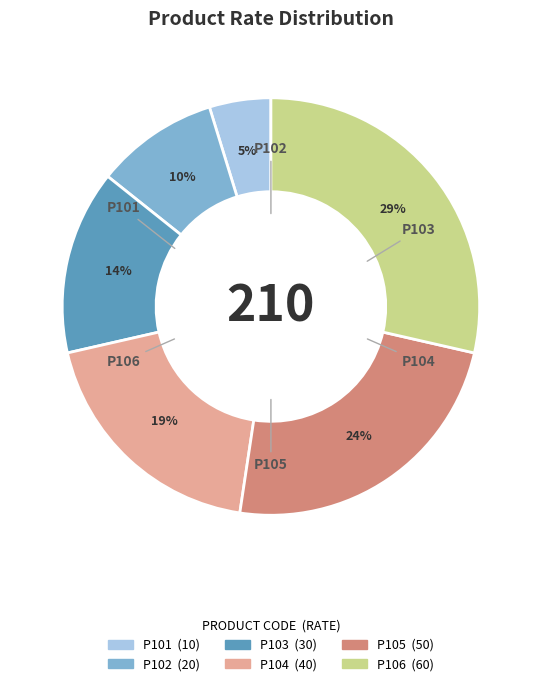

To the nearest percent, what is the average slice percentage?

17%